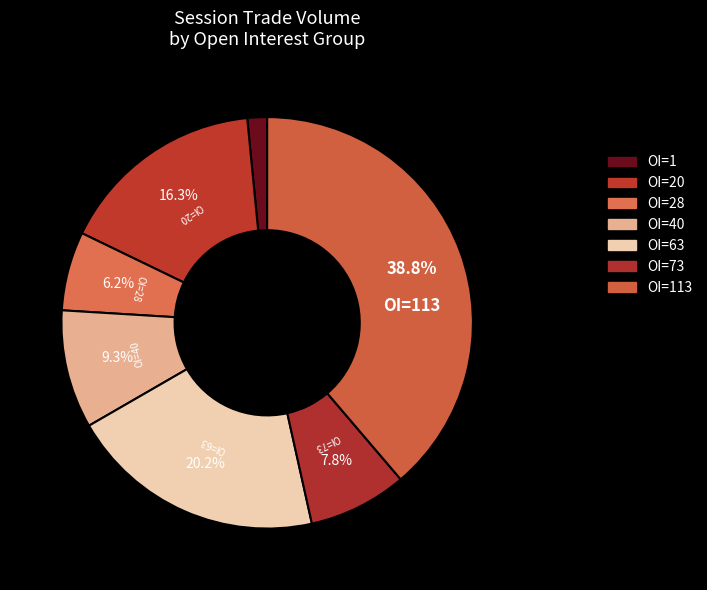

How many slices are in this pie chart?

7